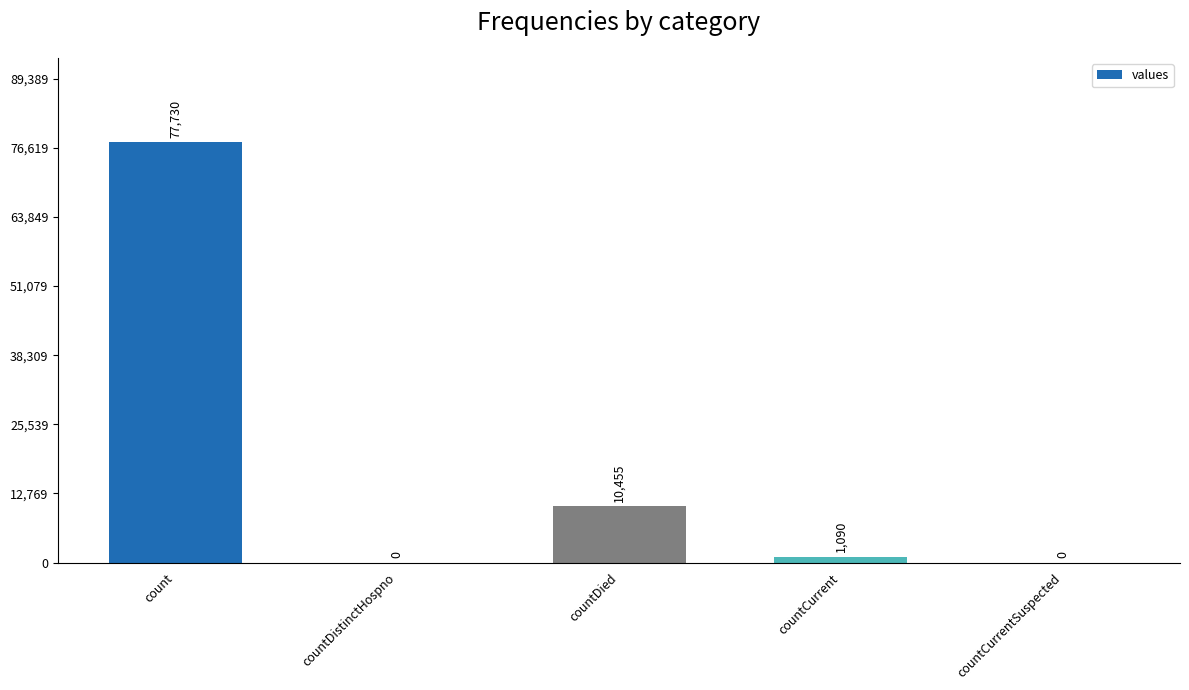

Are the bars horizontal?

No